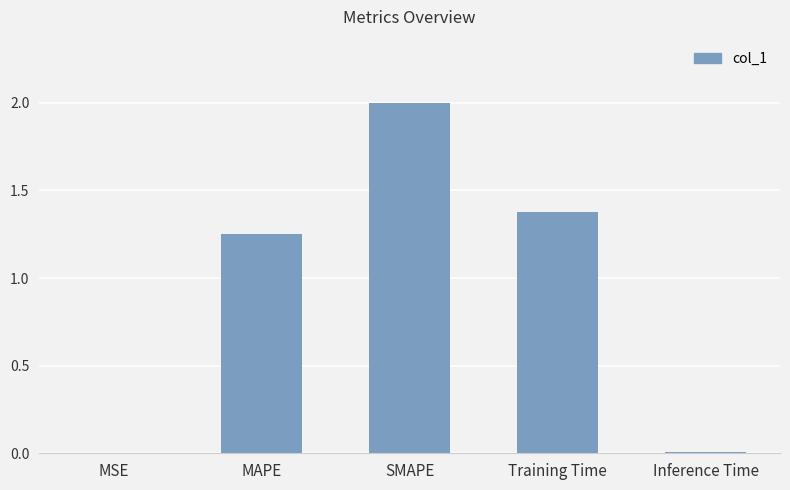

What is the greatest value displayed?

2.0